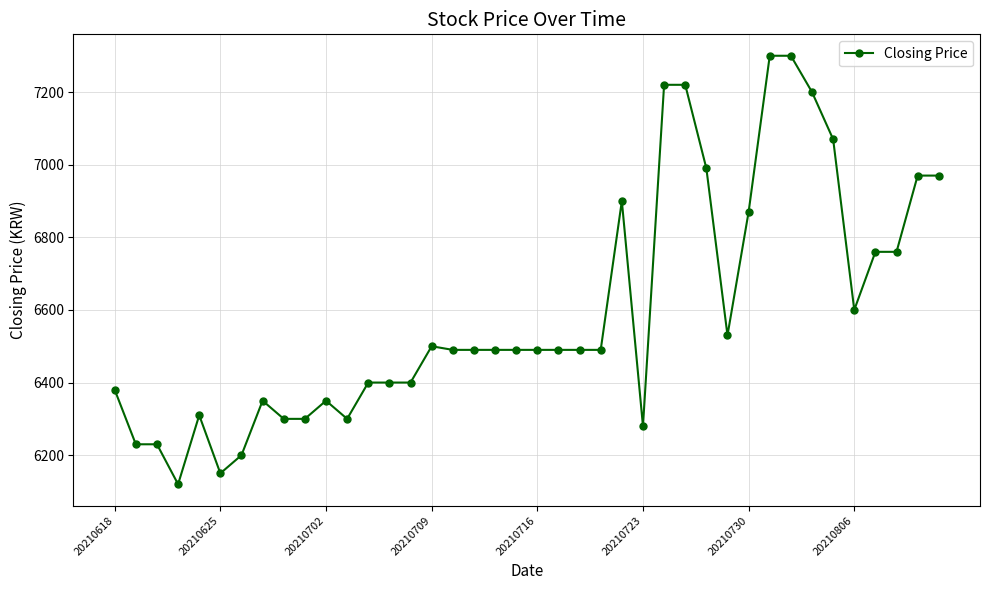

What is the difference between the maximum and minimum values?

1180